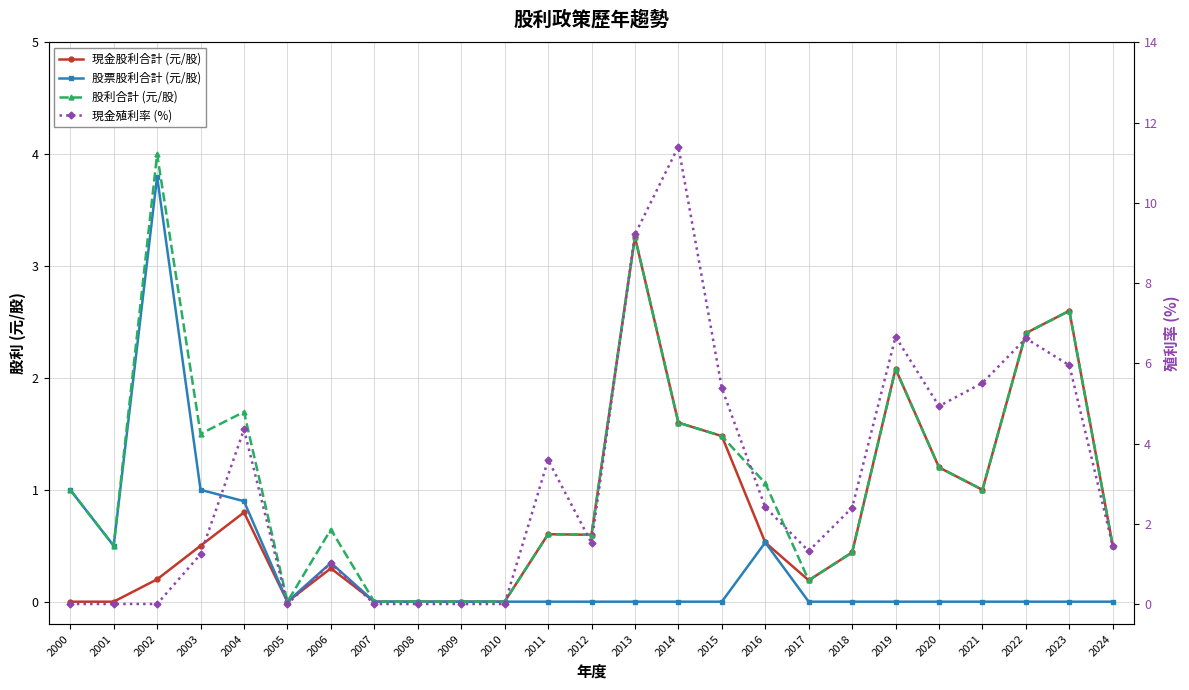

What are all the series names shown in the legend?

現金股利合計 (元/股), 股票股利合計 (元/股), 股利合計 (元/股), 現金殖利率 (%)